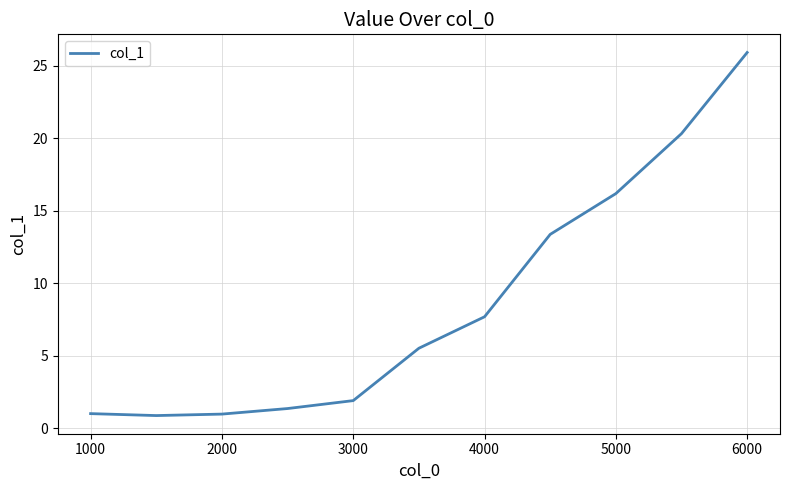

What is the sum of all values?

95.2